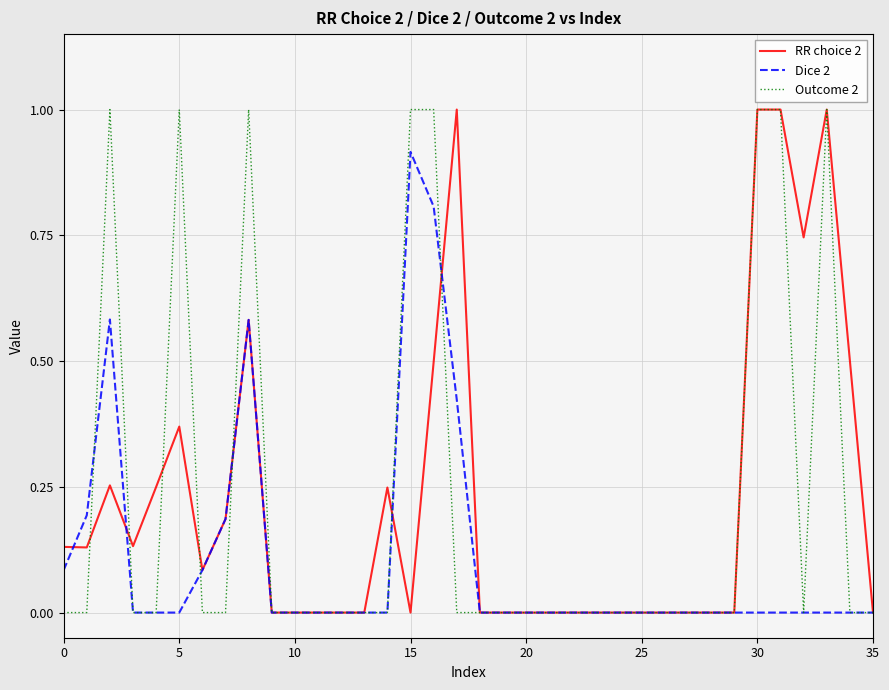

What is the greatest value displayed?

1.0